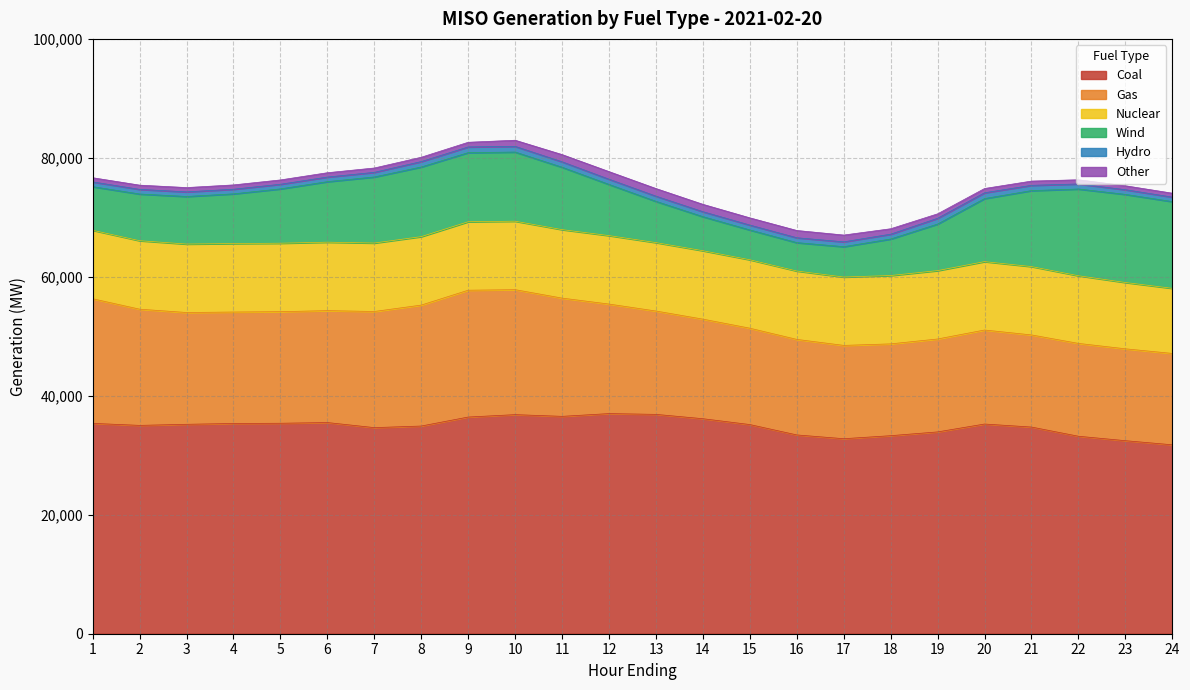

Which has a higher value, 9 or 17?

9